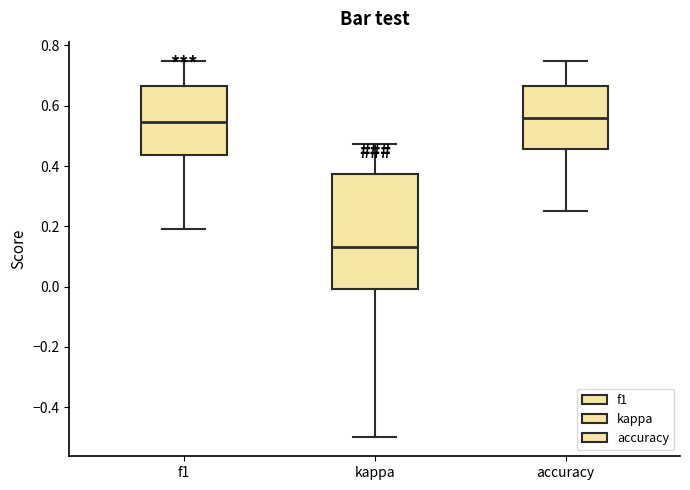

Comparing the boxes themselves (not the whiskers), which one is the tallest?

kappa